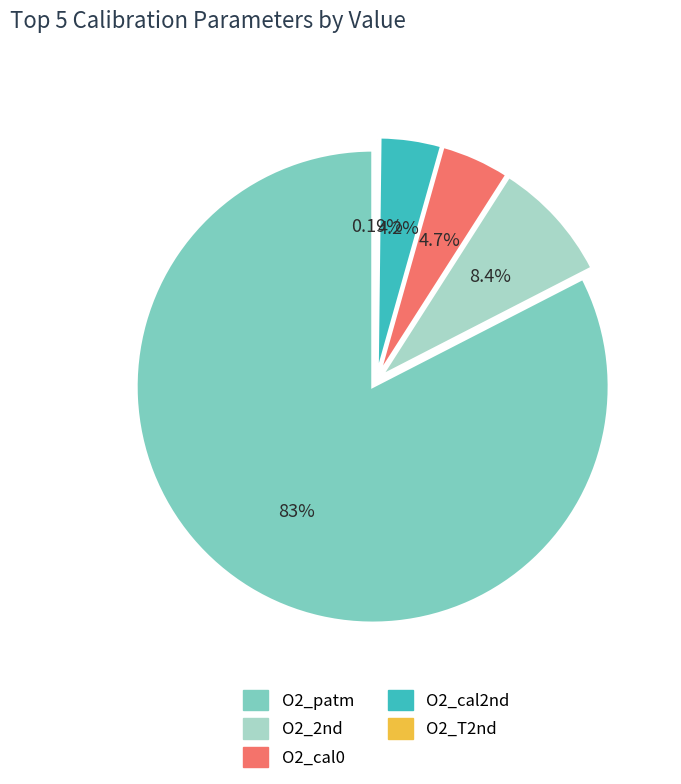

True or false: O2_patm accounts for 96% of the total.

False